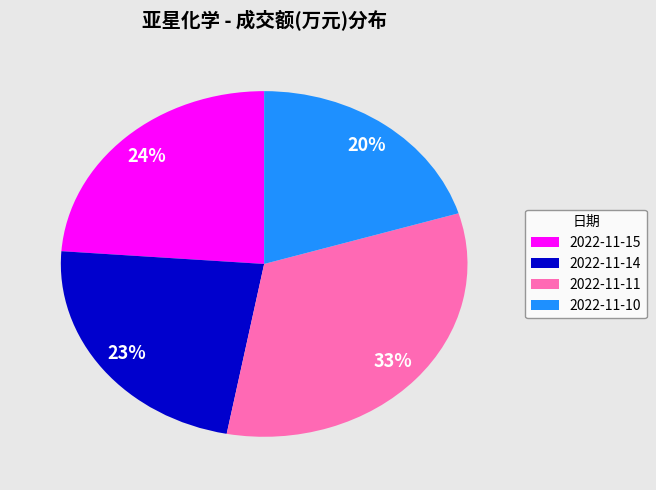

How many segments does this pie chart have?

4